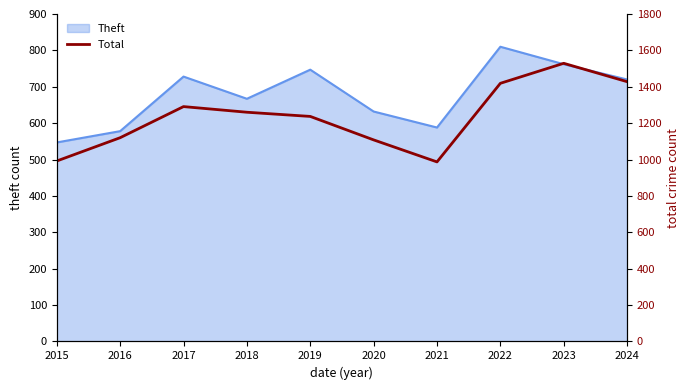

True or false: Theft has a value of 667 at 2018.

True